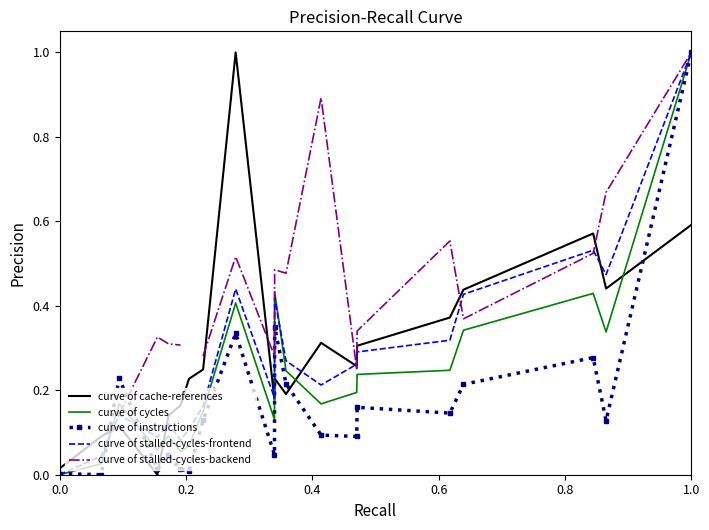

True or false: curve of cache-references and curve of stalled-cycles-backend cross at least once.

True